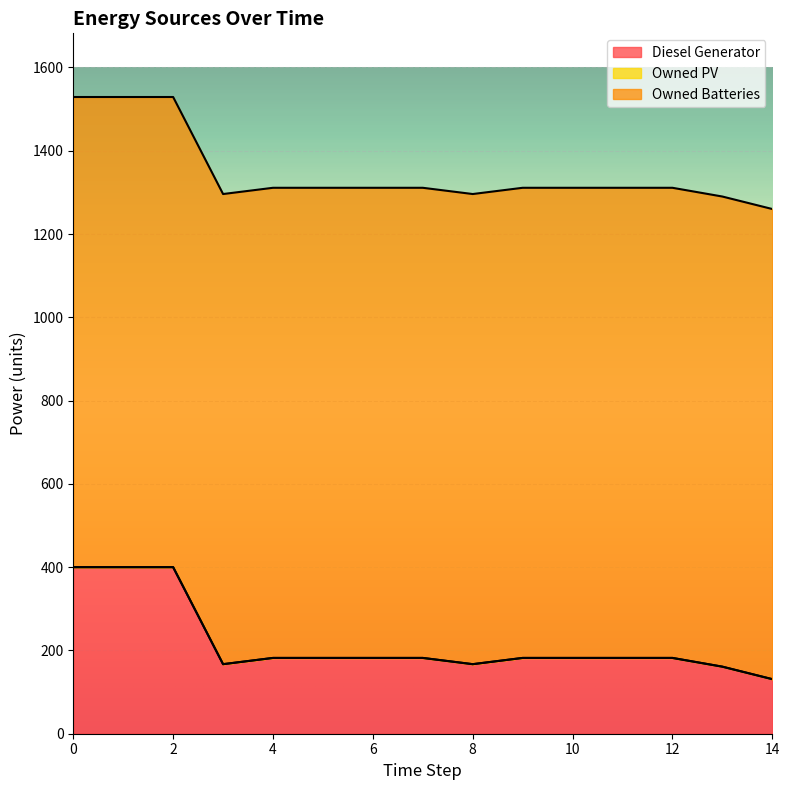

True or false: Owned Batteries and Diesel Generator cross at least once.

False